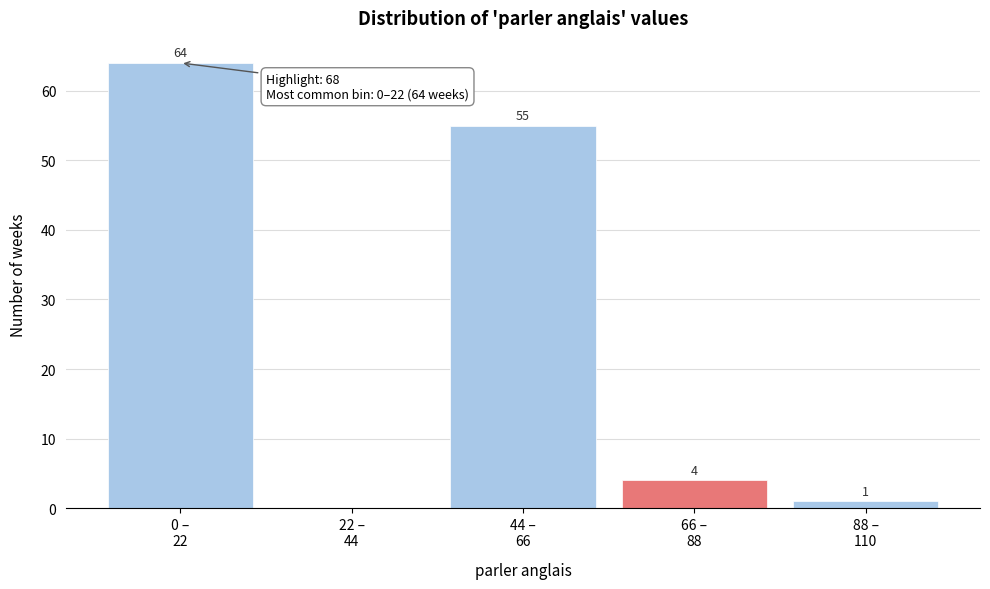

What is the sum of all values?

124